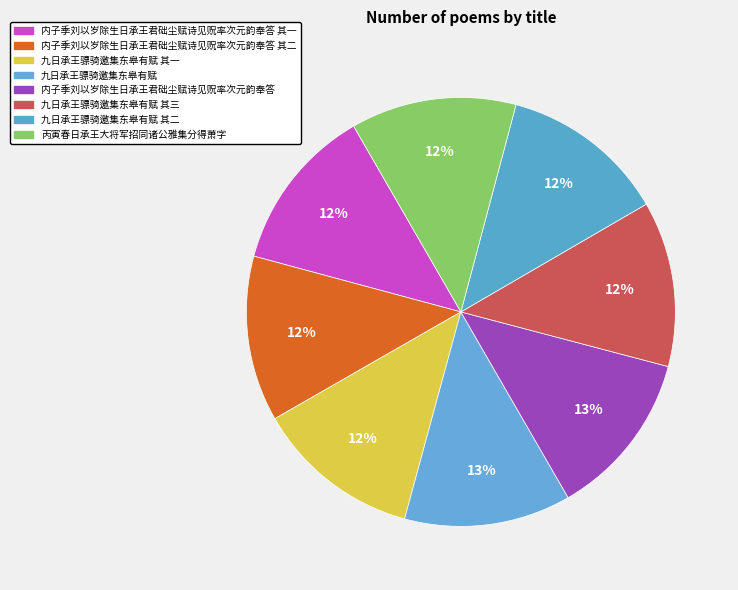

Do 九日承王骠骑邀集东皋有赋 其二 and 内子季刘以岁除生日承王君础尘赋诗见贶率次元韵奉答 together represent more than half of the pie?

No